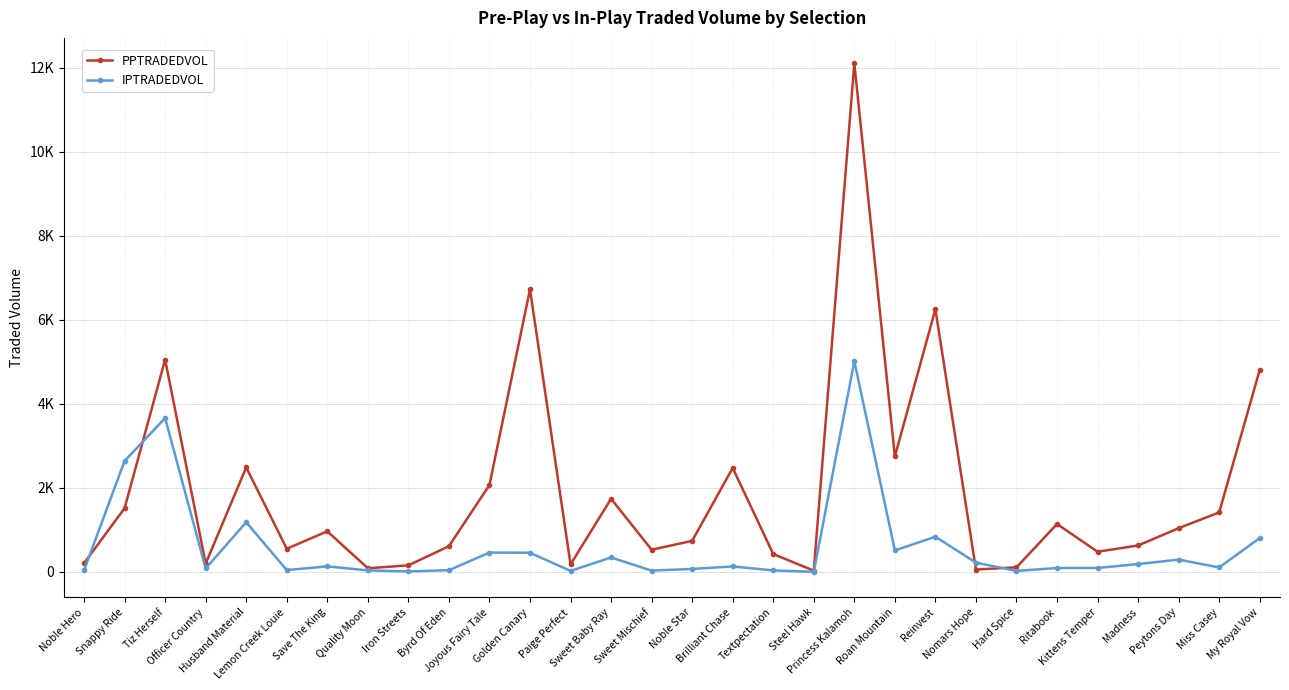

What is the total value across all series at Iron Streets?

168.5